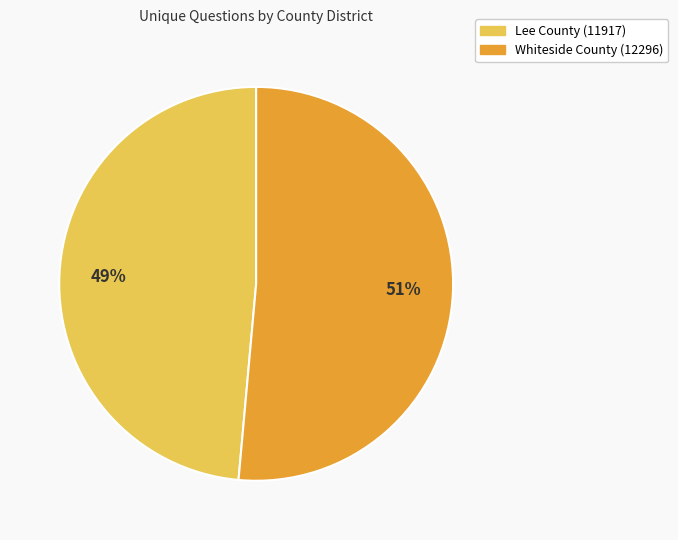

How many slices are in this pie chart?

2